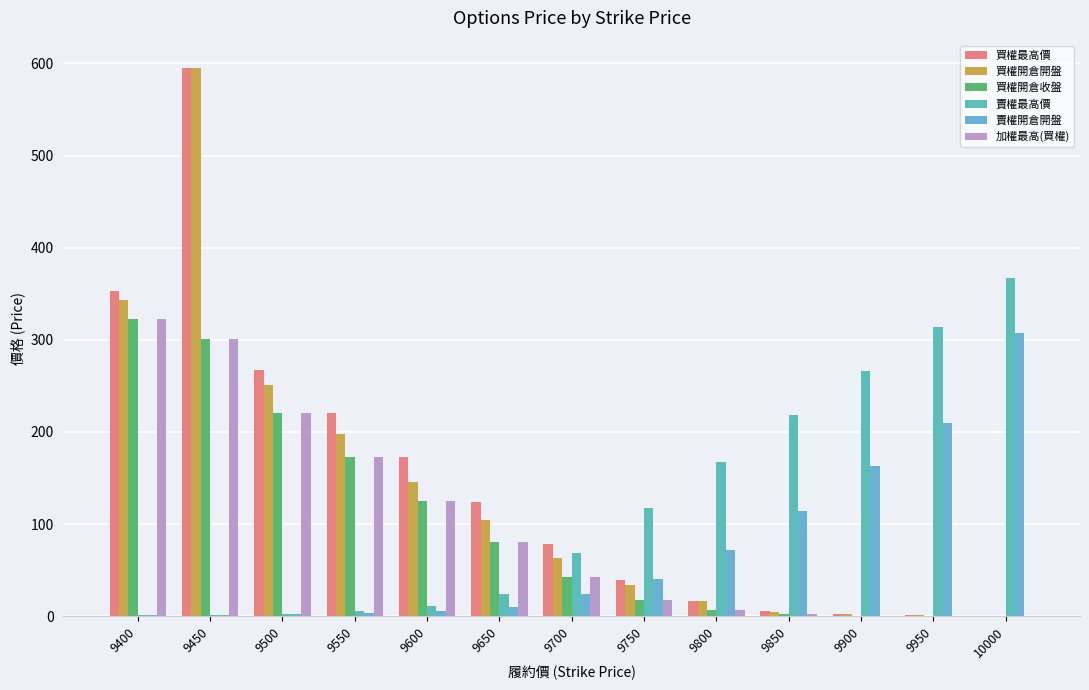

What is the highest value of the 買權開倉開盤 series?

595.0